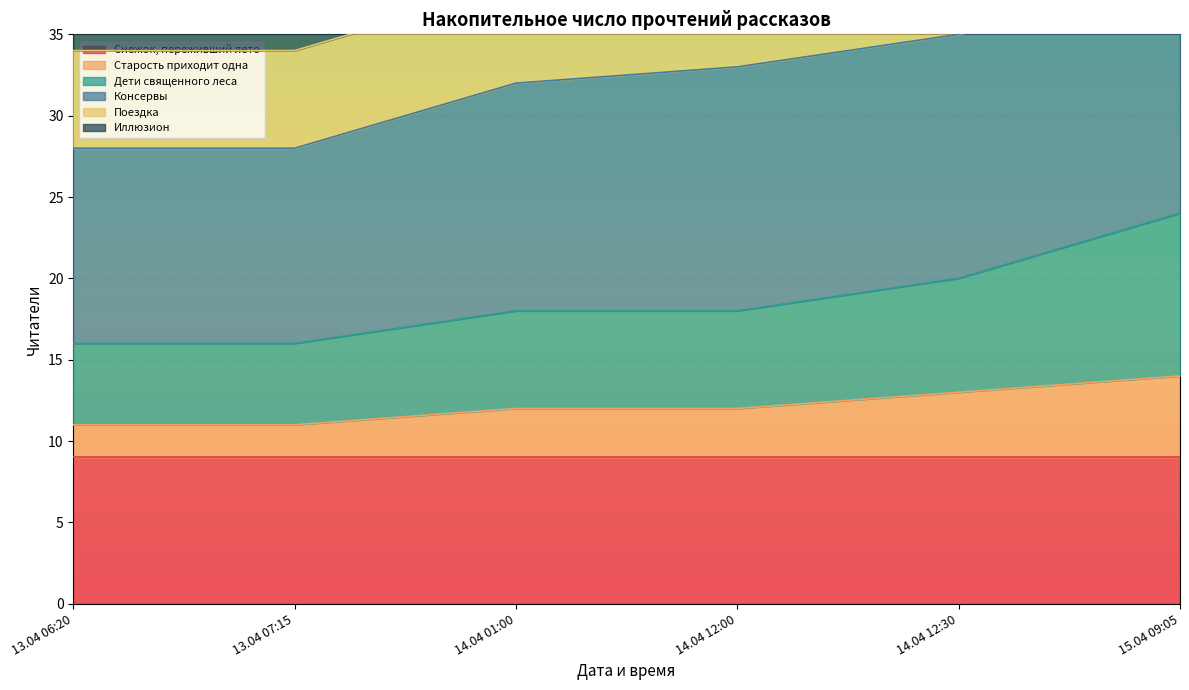

What is the sum of the Старость приходит одна values at 13.04 07:15 and 14.04 01:00?

23